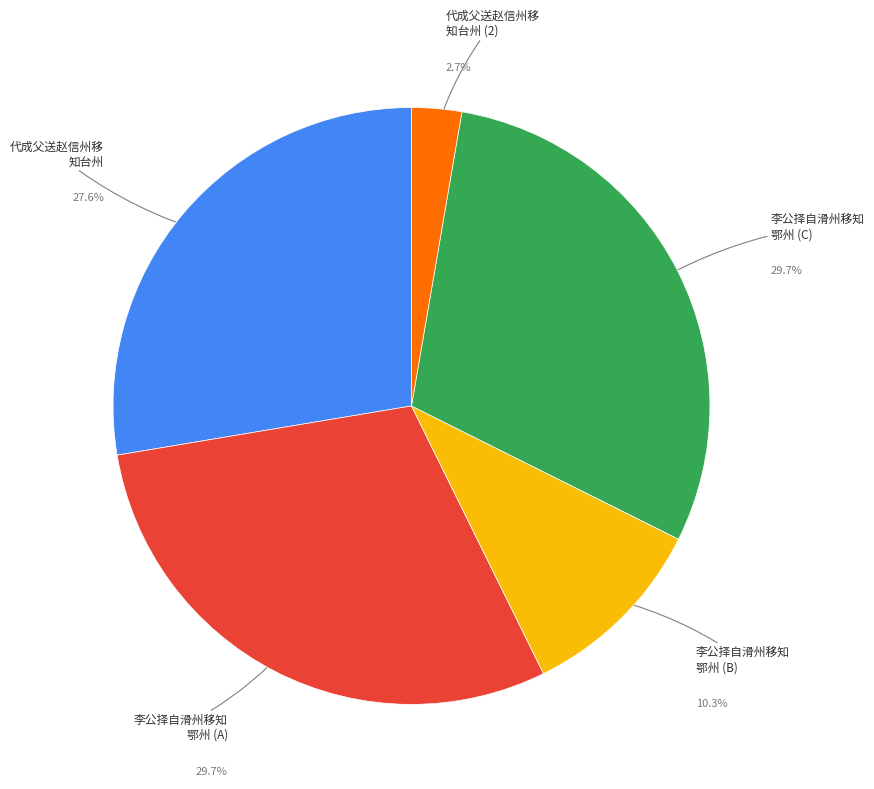

Is there a majority slice in this chart?

No